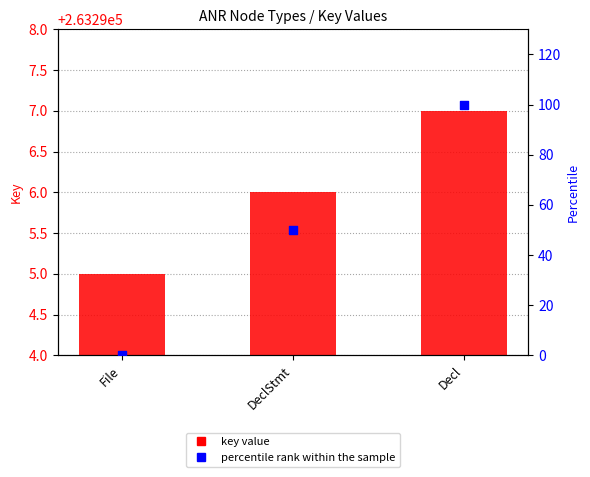

At which category is the sum across all series the highest?

Decl